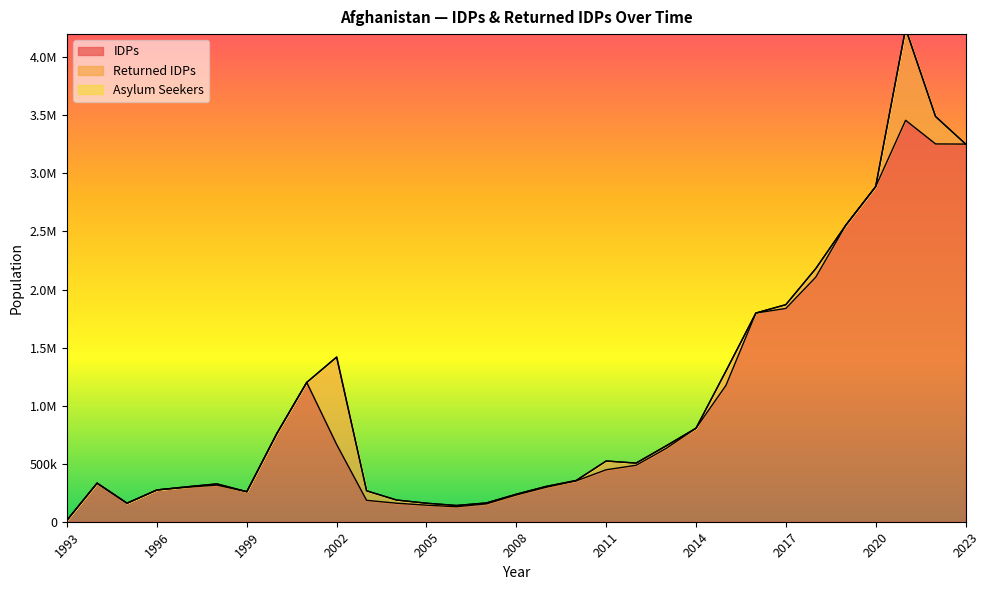

True or false: IDPs has a value of 1797551 at 2016.

True